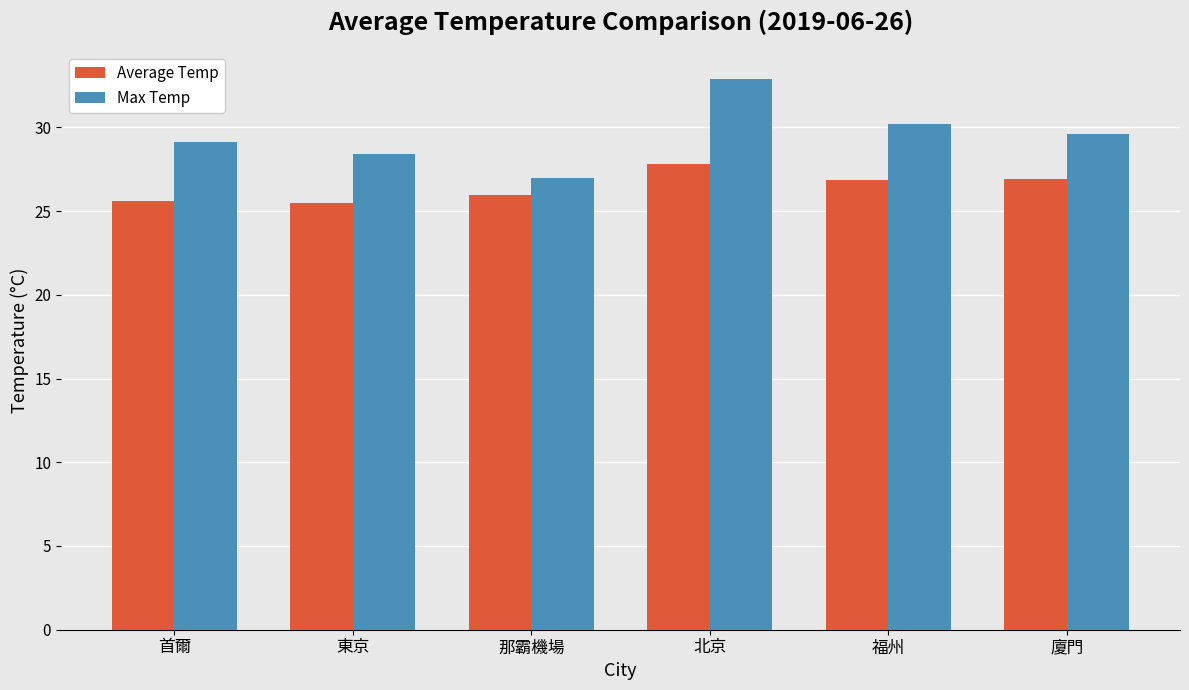

What is the highest value of the Max Temp series?

32.9